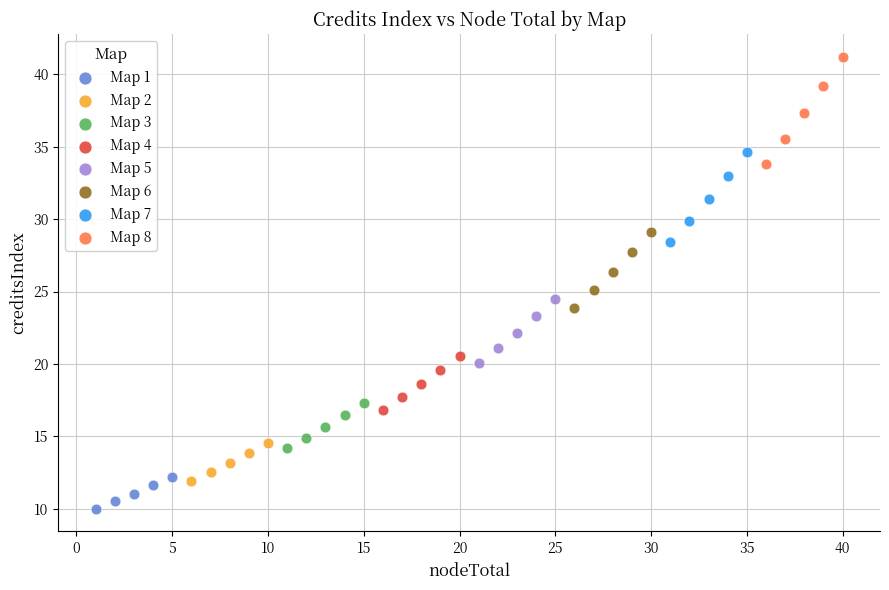

Which series contains the lowest Y value?

Map 1